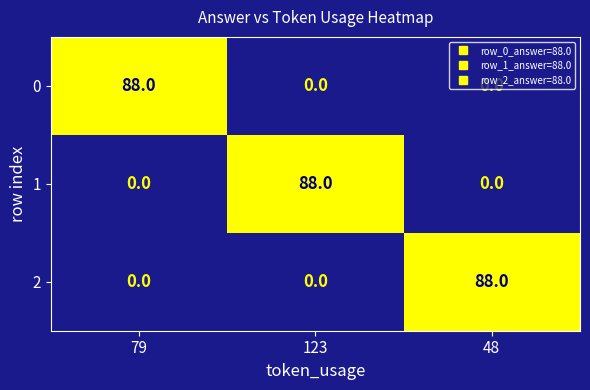

What is the maximum value shown in the chart?

88